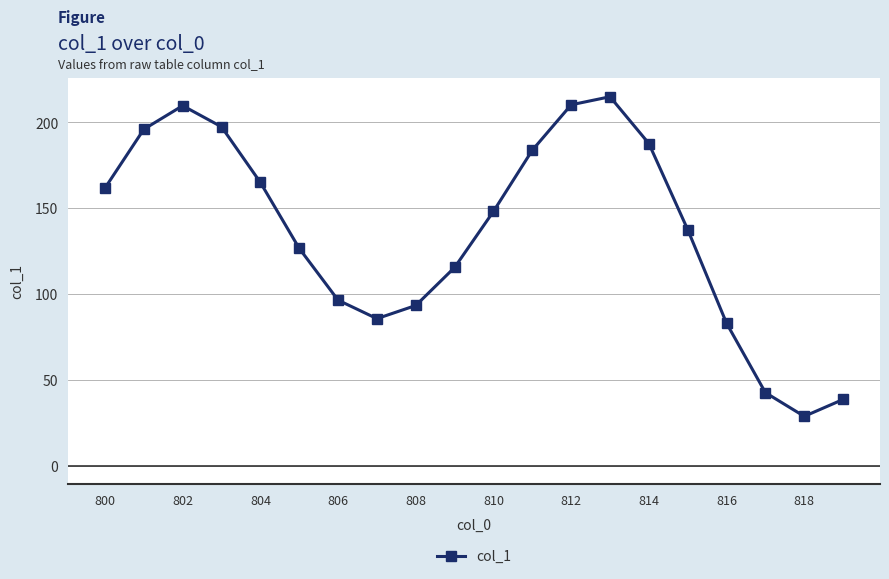

How many interior local valleys (lower than both neighbors) does the data have?

2